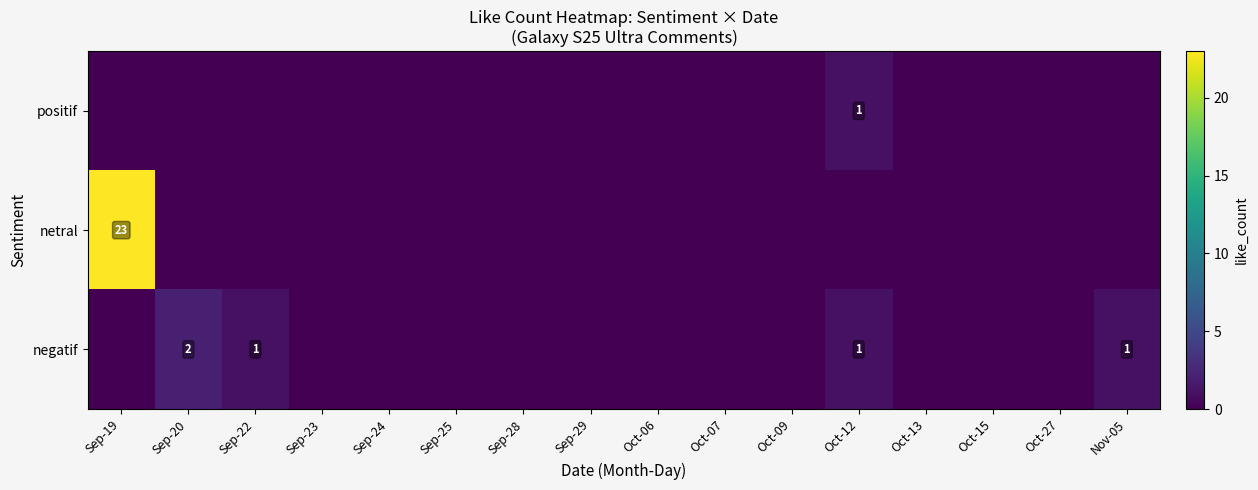

The negatif series shows 2 at Sep-20. True or false?

True